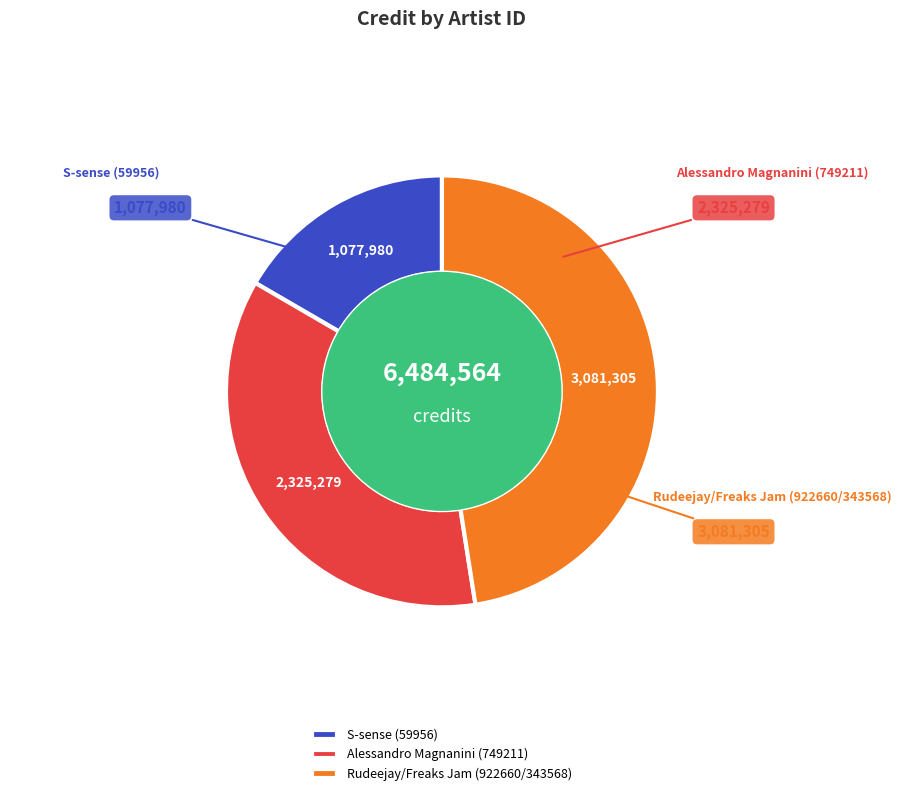

How many segments does this pie chart have?

3